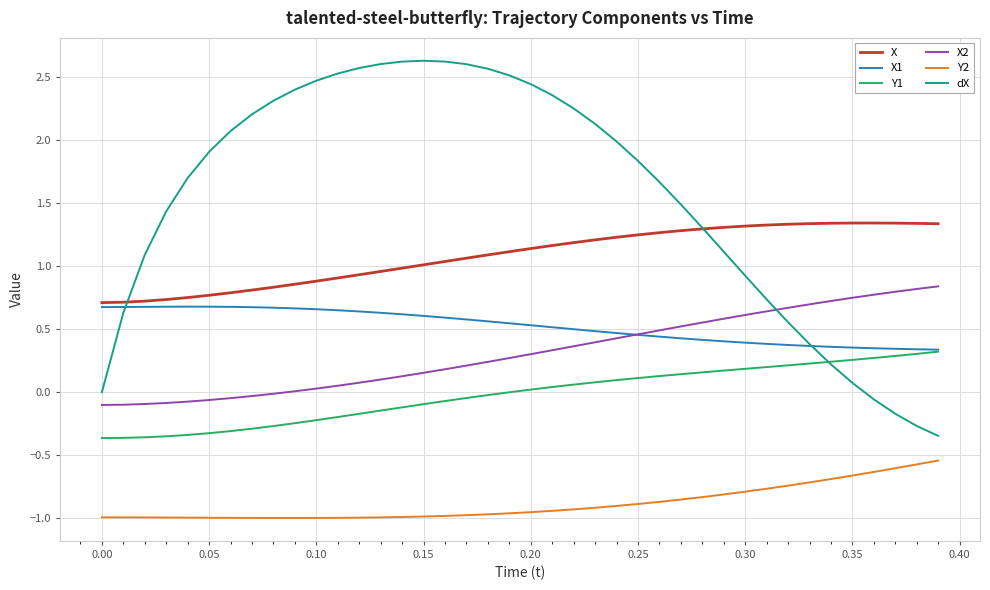

Which series has the largest total across all categories?

dX